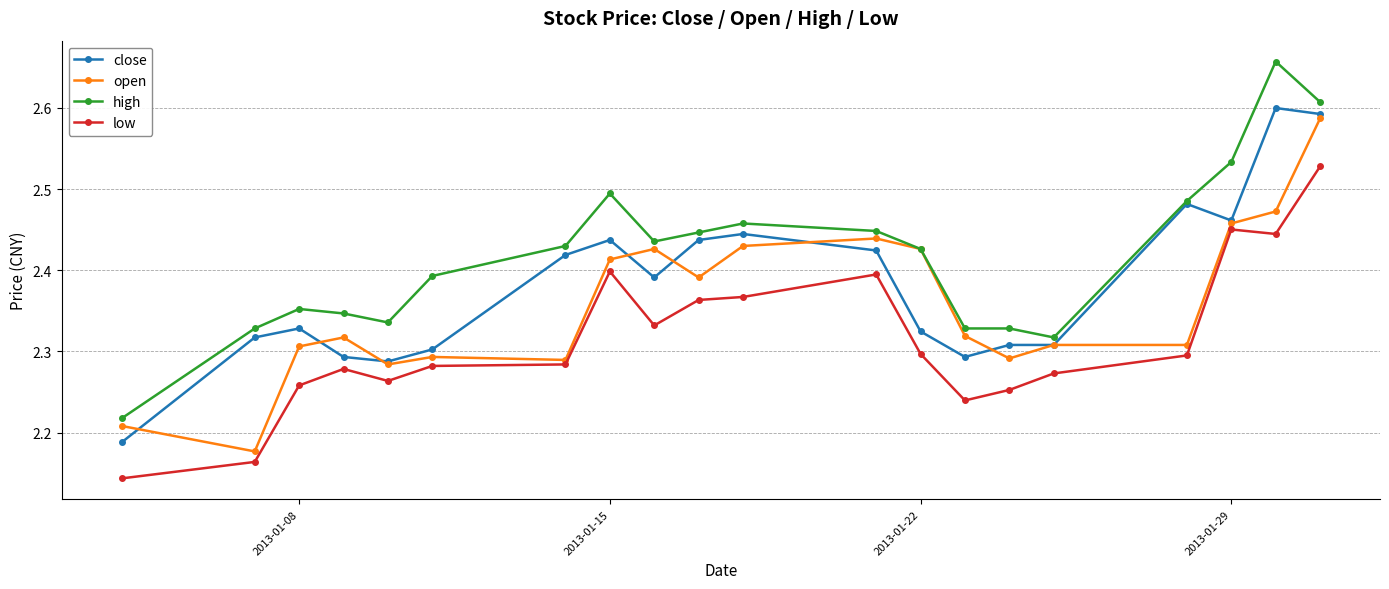

Count the high values in the range 2 to 3.

20